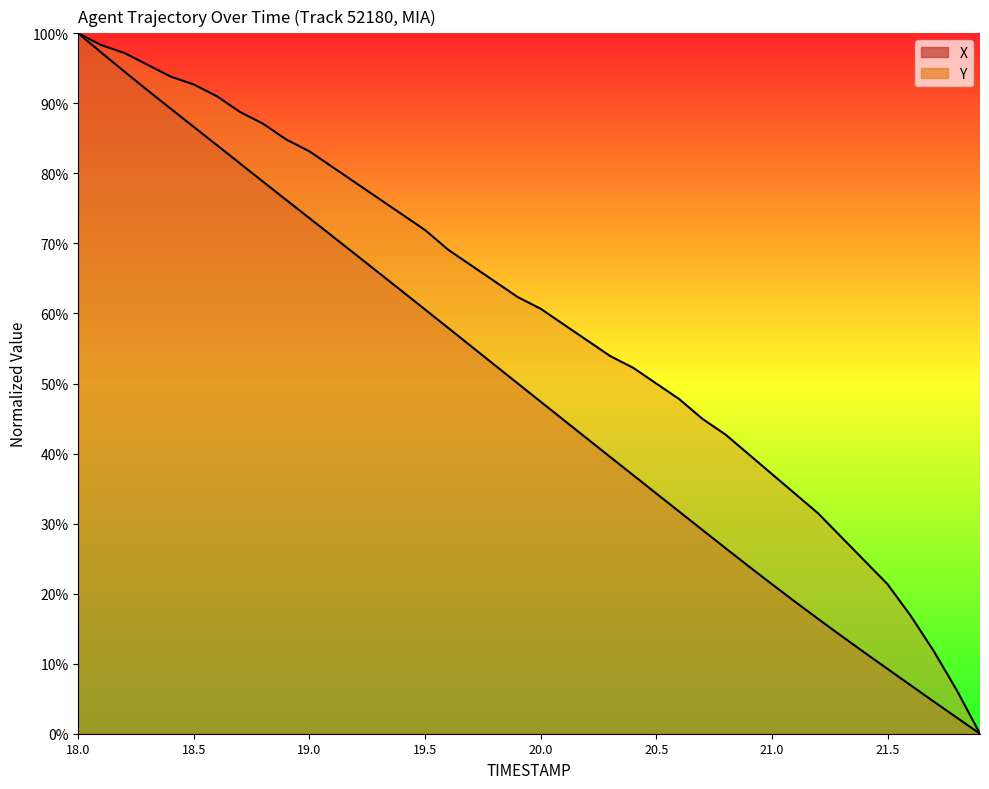

Is the value of X at 19.6 greater than the value of Y at 18.2?

No